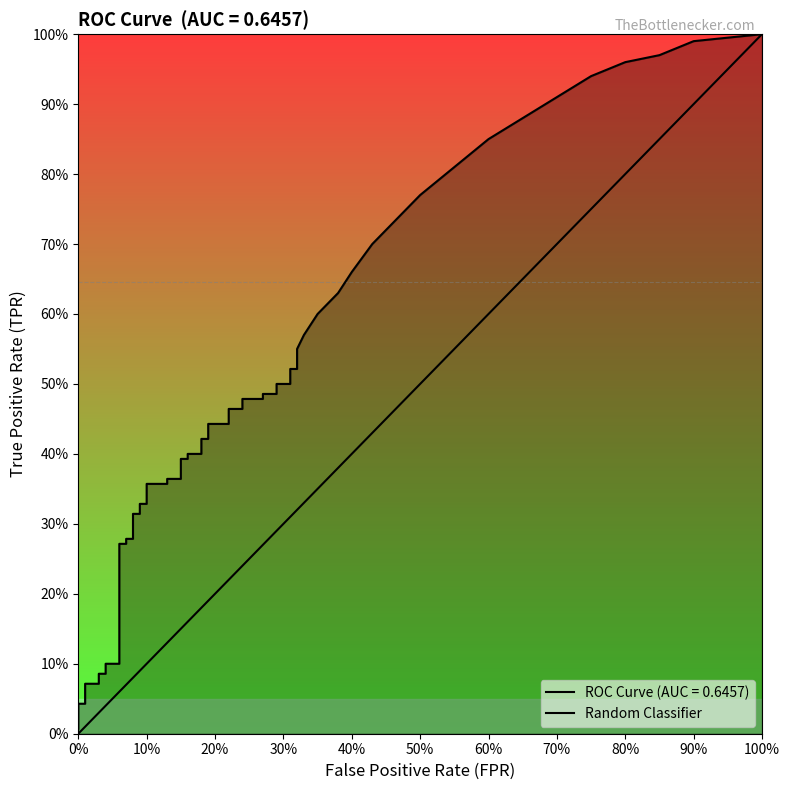

Is this an area chart (filled region under the line)?

No